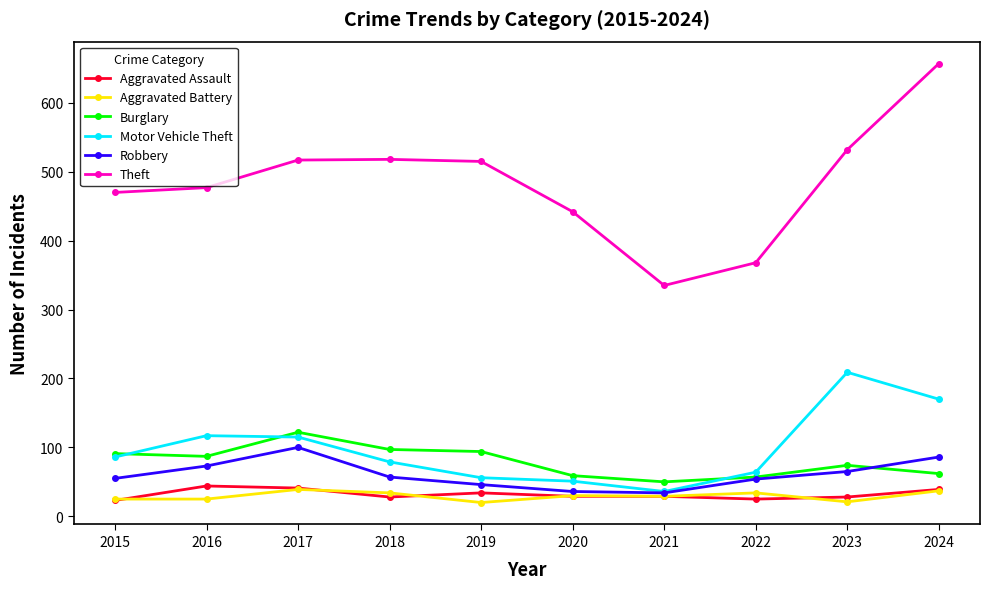

How many series are shown in this chart?

6